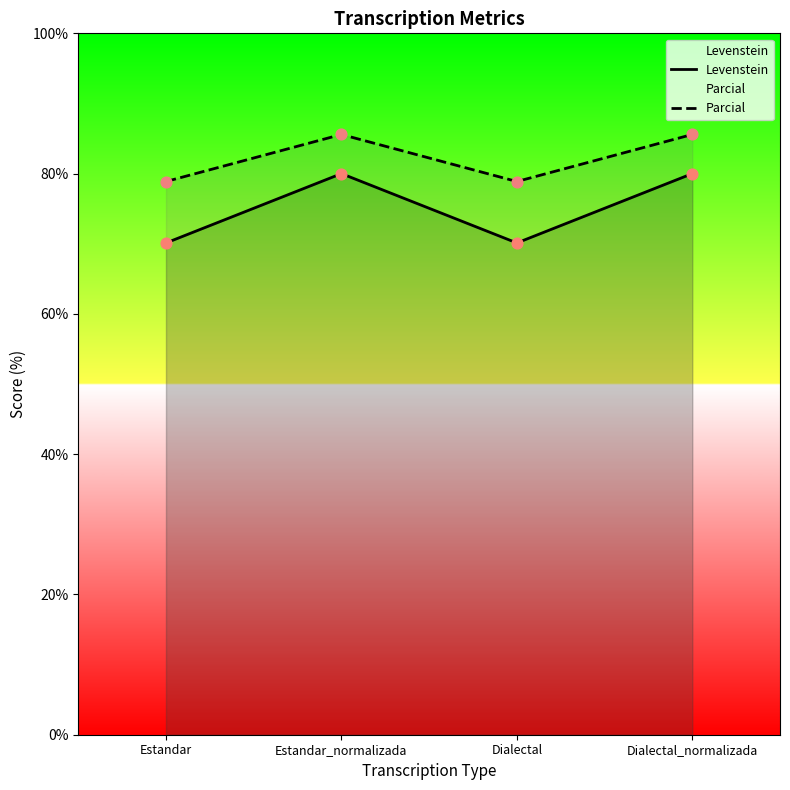

What is the total value across all series at Estandar_normalizada?

165.6